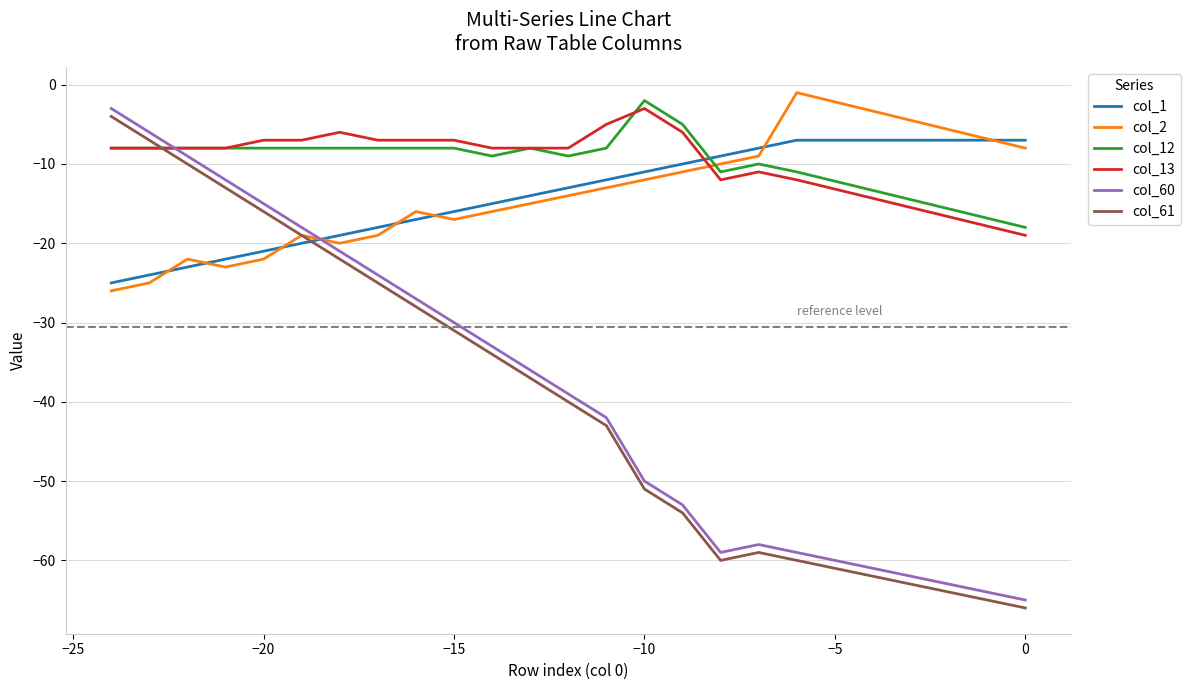

How many values in the col_1 series are below -15?

10